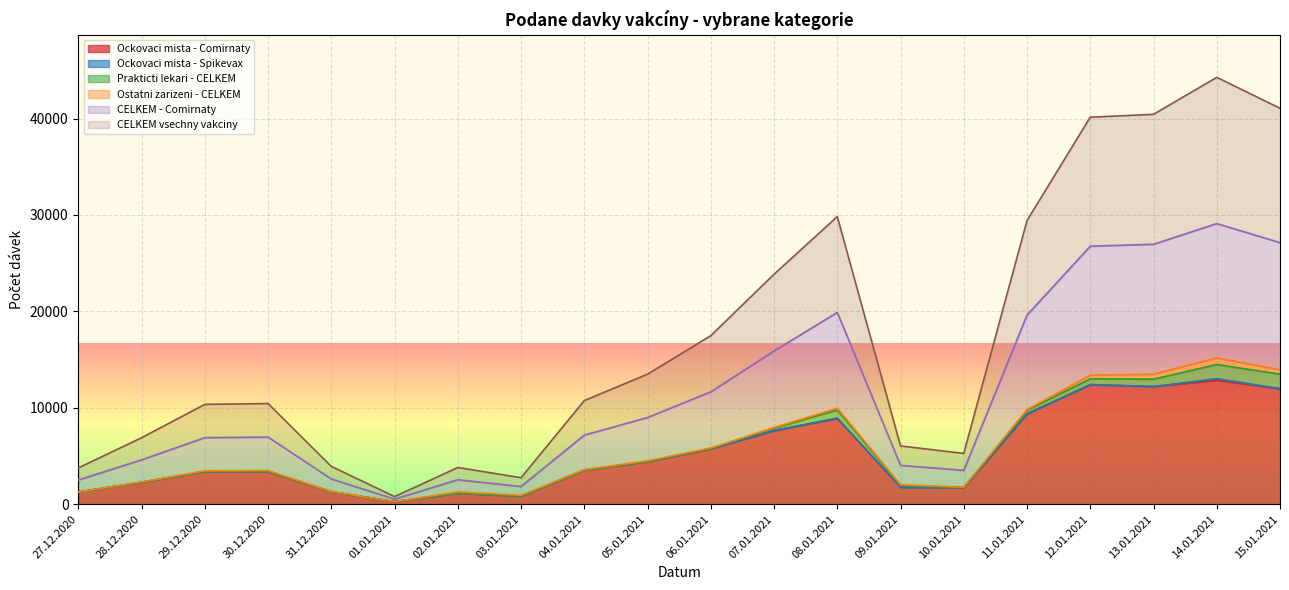

True or false: CELKEM vsechny vakciny has a value of 512 at 02.01.2021.

False